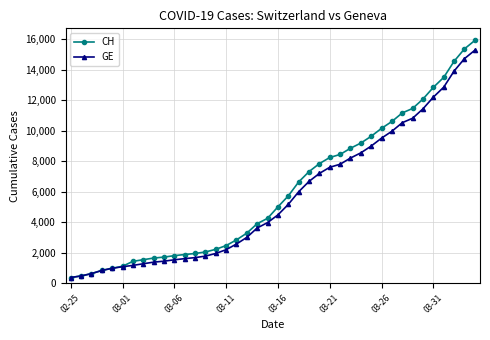

What are all the series names shown in the legend?

CH, GE